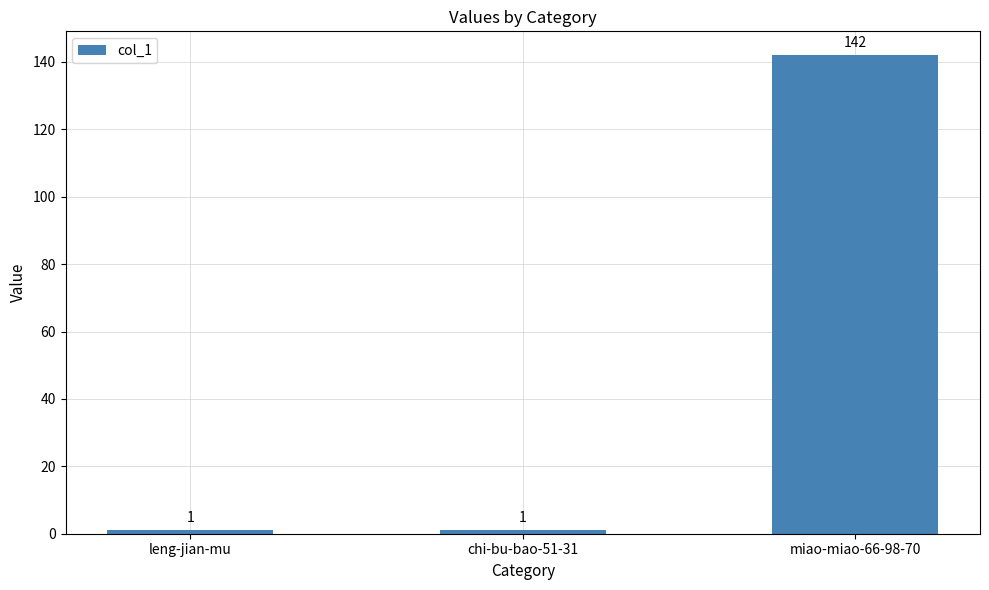

What is the label of the 3rd bar from the right?

leng-jian-mu